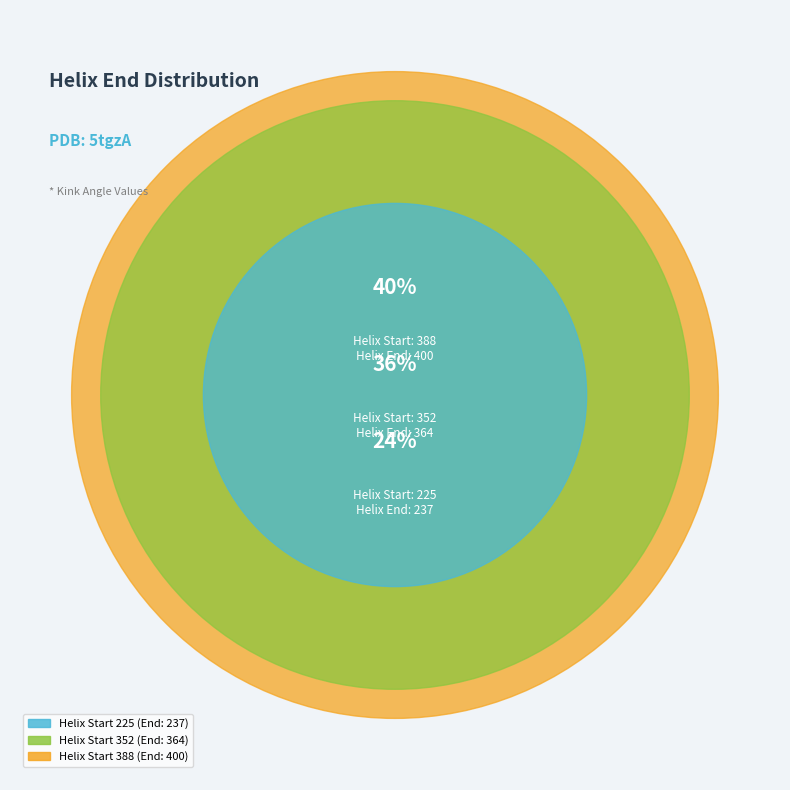

How many slices are in this pie chart?

3